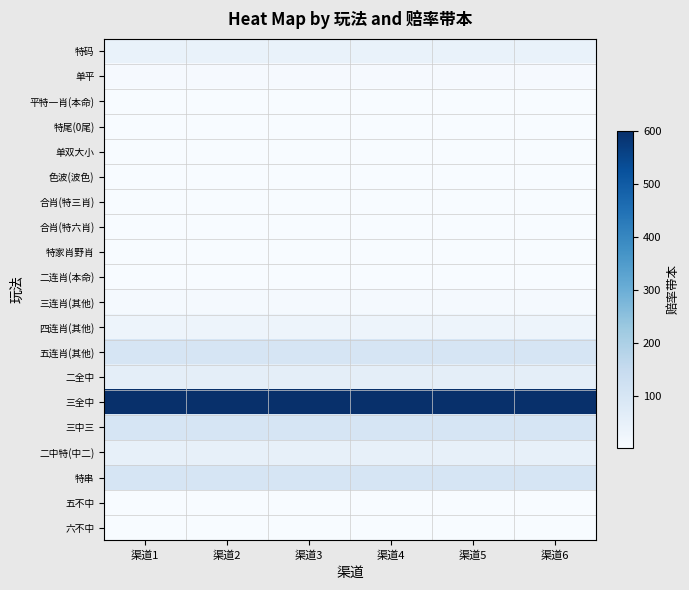

Reading left to right, transcribe all the data shown in this chart.

特码: 渠道1=42.0	渠道2=43.0	渠道3=43.0	渠道4=43.0	渠道5=43.0	渠道6=43.0
单平: 渠道1=7.0	渠道2=7.0	渠道3=7.0	渠道4=7.0	渠道5=7.0	渠道6=7.0
平特一肖(本命): 渠道1=1.8	渠道2=1.8	渠道3=1.8	渠道4=1.8	渠道5=1.8	渠道6=1.8
特尾(0尾): 渠道1=2.0	渠道2=2.0	渠道3=2.0	渠道4=2.0	渠道5=2.0	渠道6=2.0
单双大小: 渠道1=1.8	渠道2=1.8	渠道3=1.8	渠道4=1.8	渠道5=1.8	渠道6=1.8
色波(波色): 渠道1=2.5	渠道2=2.5	渠道3=2.5	渠道4=2.5	渠道5=2.5	渠道6=2.5
合肖(特三肖): 渠道1=3.5	渠道2=3.5	渠道3=3.5	渠道4=3.5	渠道5=3.5	渠道6=3.5
合肖(特六肖): 渠道1=1.9	渠道2=1.9	渠道3=1.8	渠道4=1.8	渠道5=1.8	渠道6=1.8
特家肖野肖: 渠道1=1.8	渠道2=1.8	渠道3=1.8	渠道4=1.8	渠道5=1.8	渠道6=1.8
二连肖(本命): 渠道1=4.0	渠道2=4.0	渠道3=4.0	渠道4=4.0	渠道5=4.0	渠道6=4.0
三连肖(其他): 渠道1=10.0	渠道2=10.0	渠道3=10.0	渠道4=10.0	渠道5=10.0	渠道6=10.0
四连肖(其他): 渠道1=30.0	渠道2=30.0	渠道3=30.0	渠道4=30.0	渠道5=30.0	渠道6=30.0
五连肖(其他): 渠道1=100.0	渠道2=100.0	渠道3=100.0	渠道4=100.0	渠道5=100.0	渠道6=100.0
二全中: 渠道1=60.0	渠道2=60.0	渠道3=60.0	渠道4=60.0	渠道5=60.0	渠道6=60.0
三全中: 渠道1=600.0	渠道2=600.0	渠道3=600.0	渠道4=600.0	渠道5=600.0	渠道6=600.0
三中三: 渠道1=100.0	渠道2=100.0	渠道3=100.0	渠道4=100.0	渠道5=100.0	渠道6=100.0
二中特(中二): 渠道1=50.0	渠道2=50.0	渠道3=50.0	渠道4=50.0	渠道5=50.0	渠道6=50.0
特串: 渠道1=100.0	渠道2=100.0	渠道3=100.0	渠道4=100.0	渠道5=100.0	渠道6=100.0
五不中: 渠道1=2.0	渠道2=2.0	渠道3=2.0	渠道4=2.0	渠道5=2.0	渠道6=2.0
六不中: 渠道1=2.5	渠道2=2.5	渠道3=2.5	渠道4=2.5	渠道5=2.5	渠道6=2.5